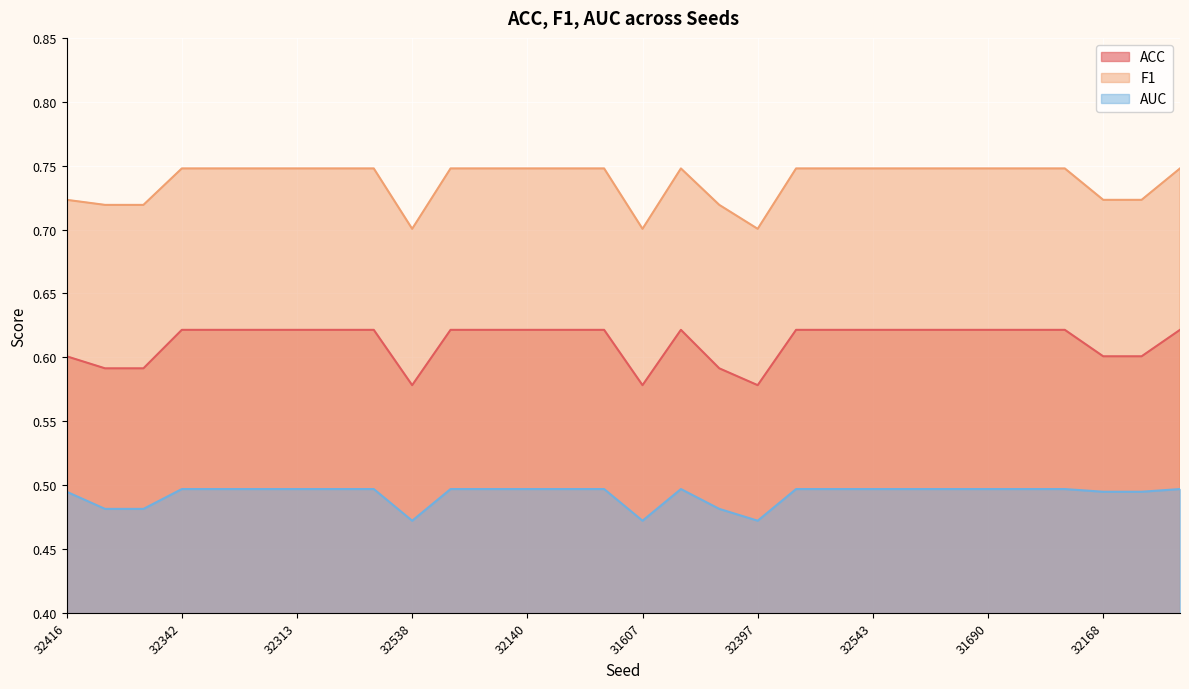

What is the label of the 12th point from the right?

32397